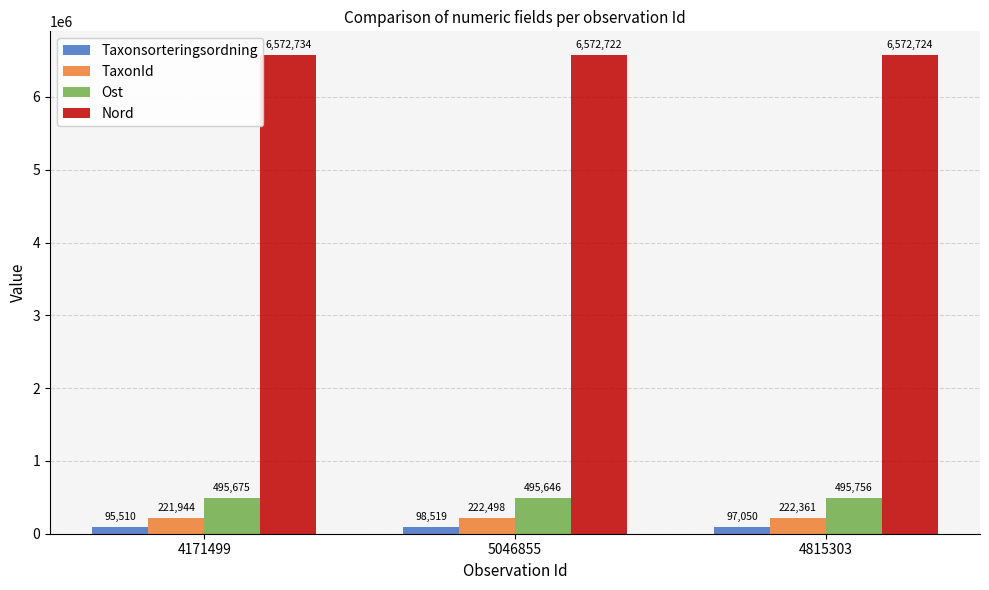

Reading right to left, what are all the values shown in this chart?

Taxonsorteringsordning: 97050	98519	95510
TaxonId: 222361	222498	221944
Ost: 495756	495646	495675
Nord: 6572724	6572722	6572734